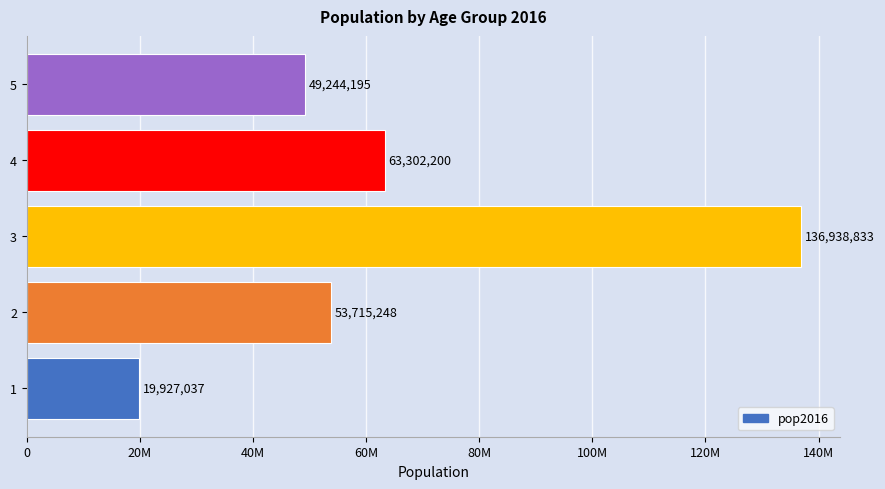

Does the chart contain any negative values?

No